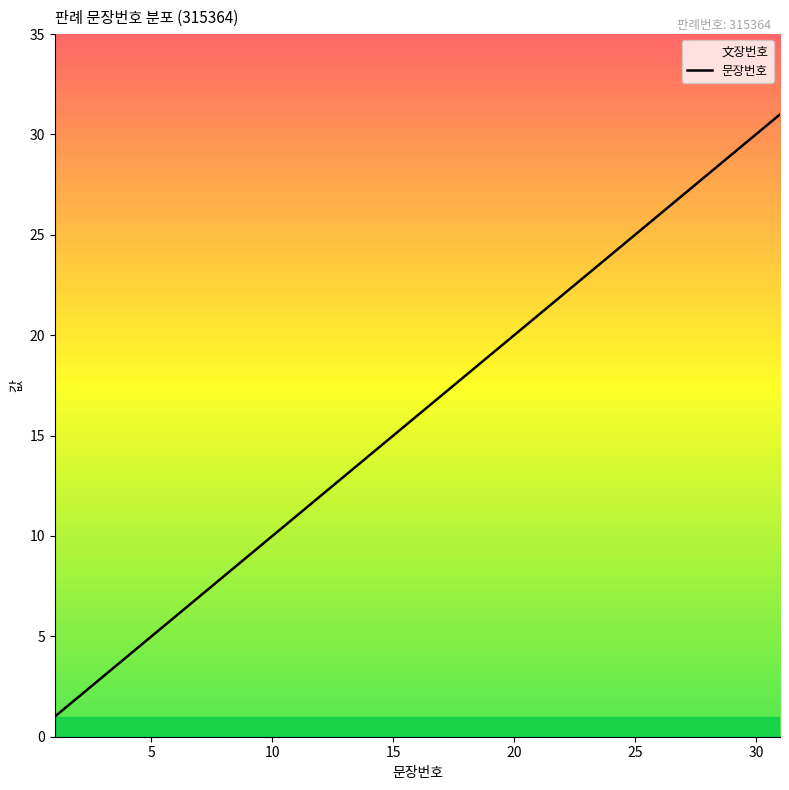

What is the greatest value displayed?

31